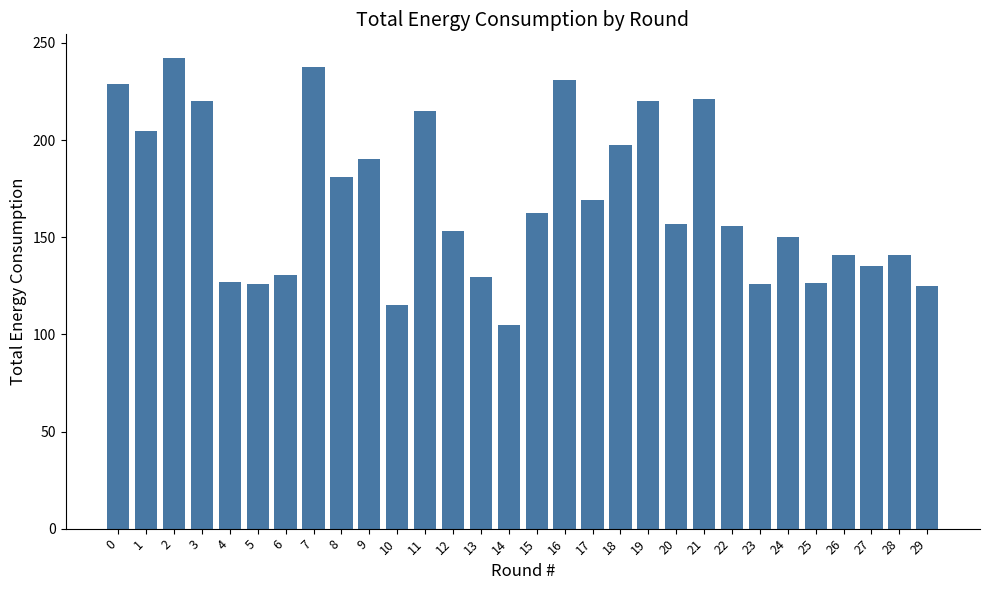

Which has a higher value, 23 or 27?

27